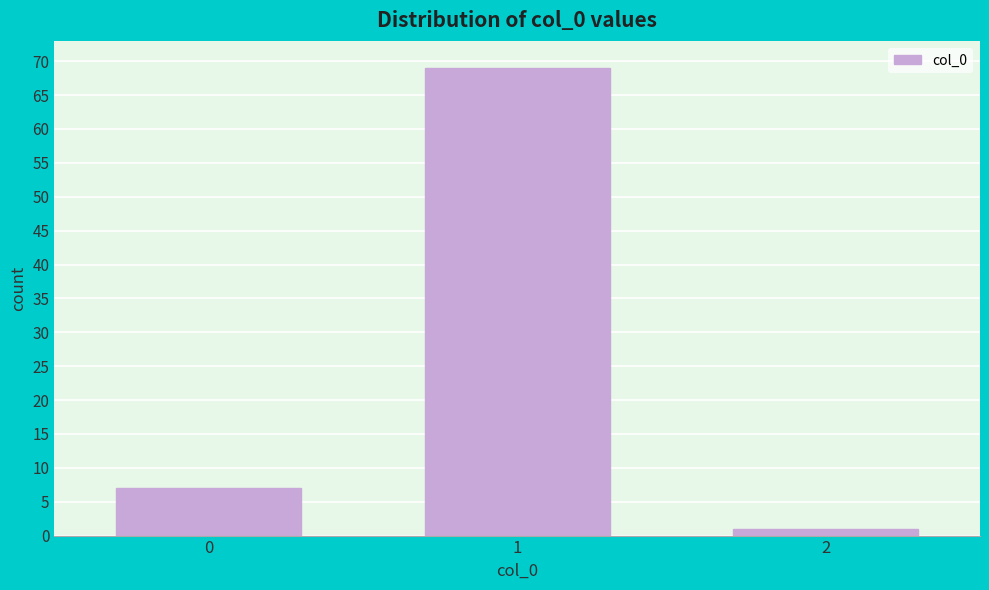

Reading left to right, list all the values displayed in this chart.

0=7	1=69	2=1